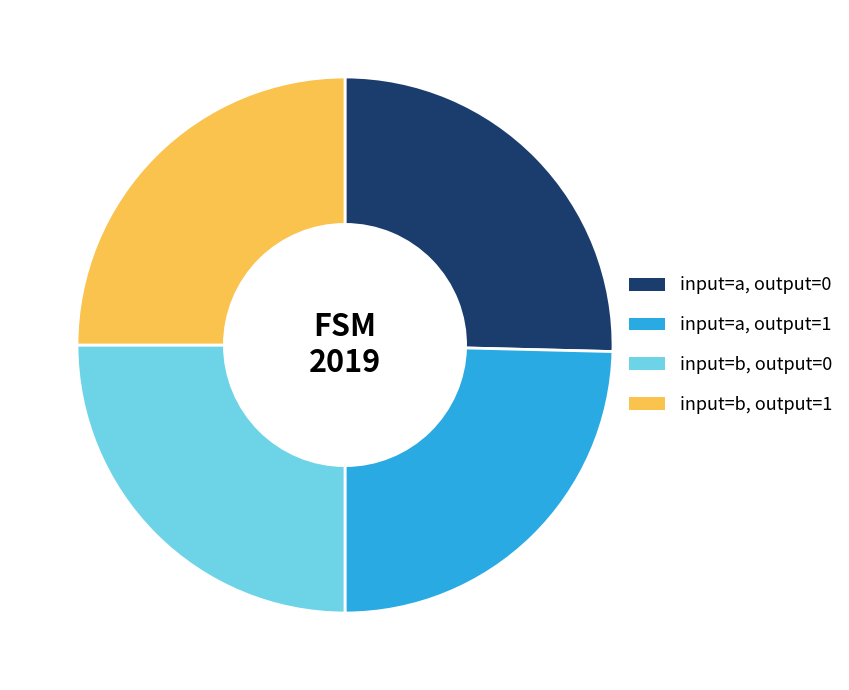

True or false: input=a, output=0 accounts for 39% of the total.

False